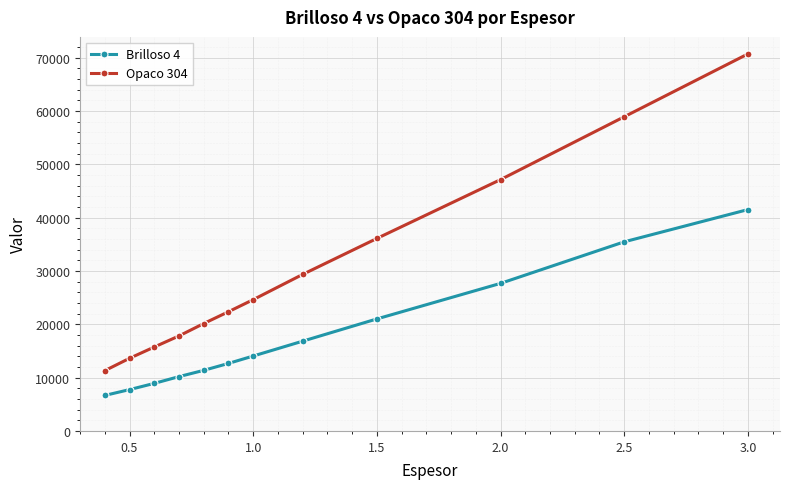

What is the value of the Brilloso 4 point at the 8th from the left?

16838